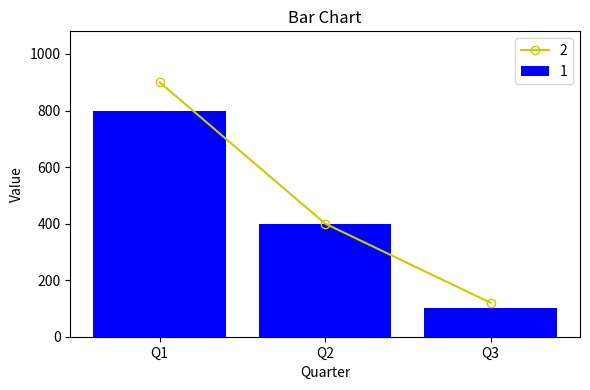

What is the minimum value shown in the chart?

100